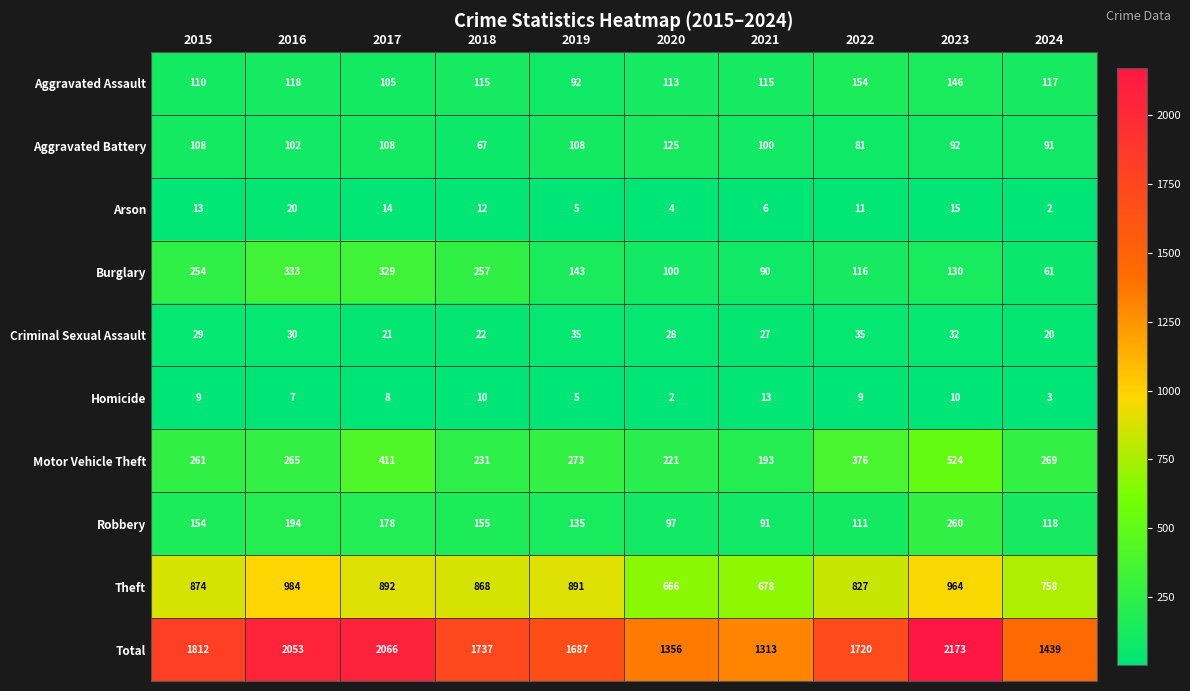

Which series has the largest range (max minus min)?

Total